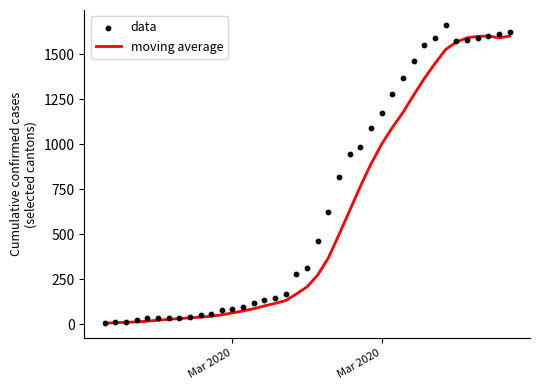

Which series has the widest spread of Y values?

data